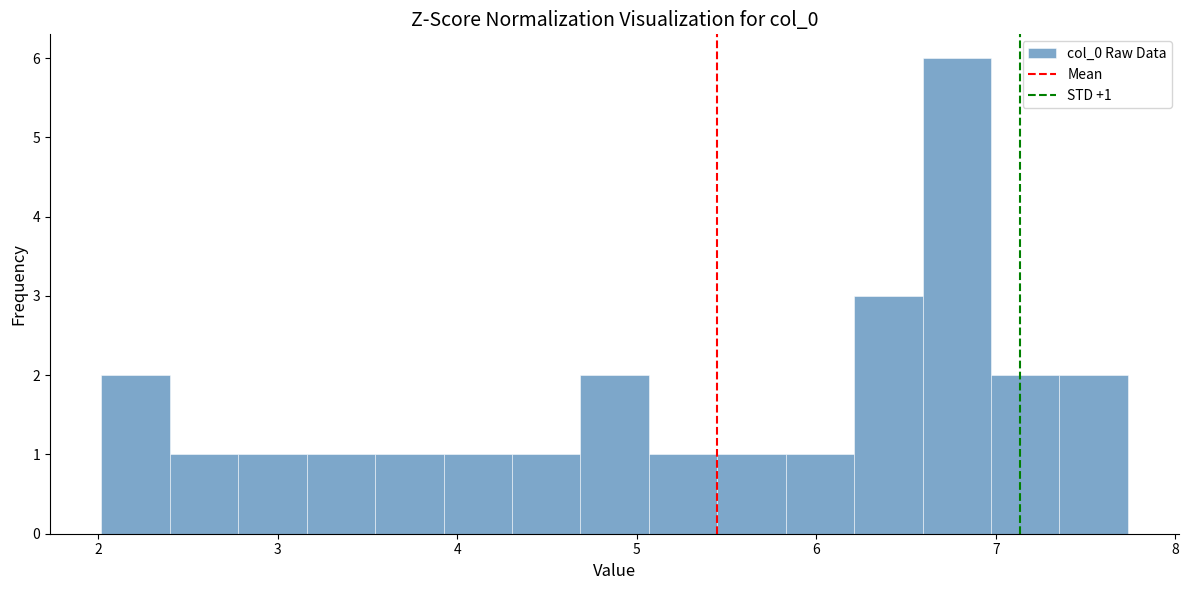

Read against the x-axis, roughly where is the centre of the tallest bar?

6.8